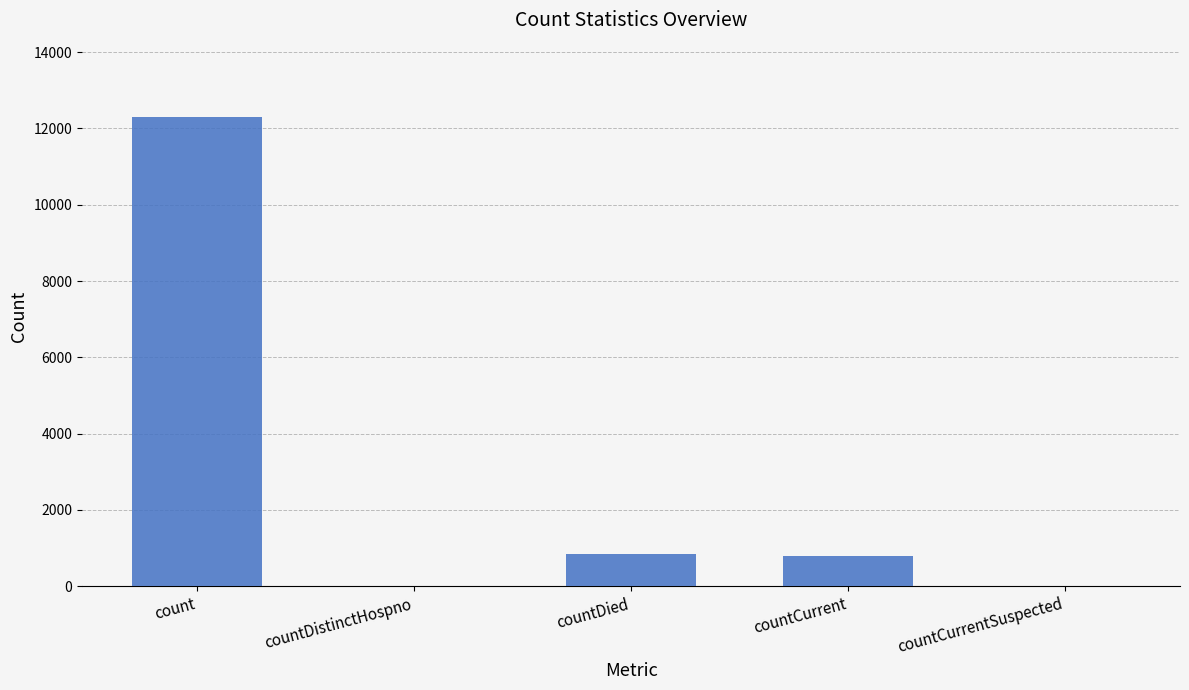

What is the sum of all values?

13947